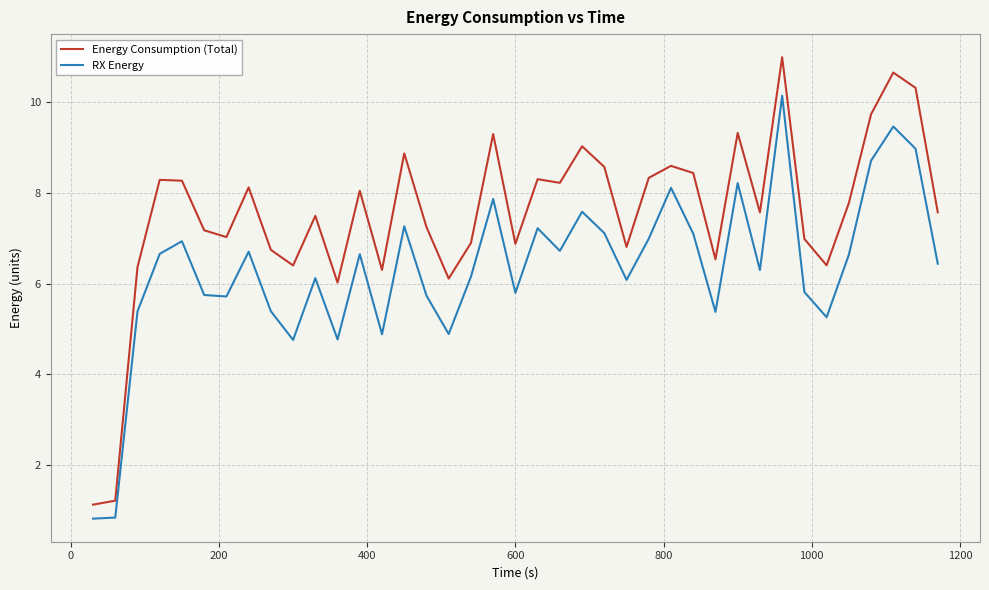

Rank the series by their maximum value, from lowest to highest.

RX Energy, Energy Consumption (Total)